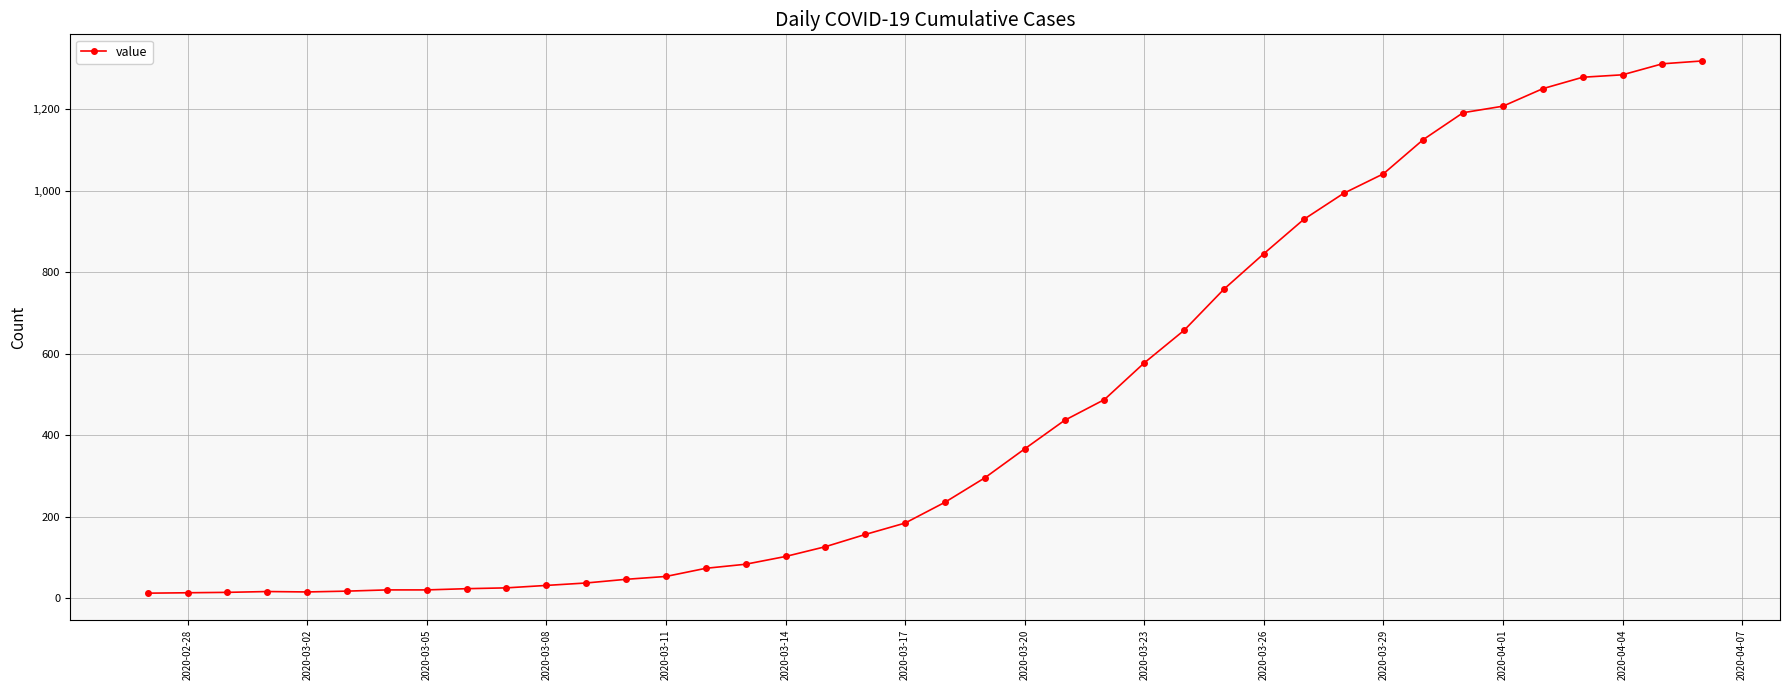

Count the number of categories in the chart.

40